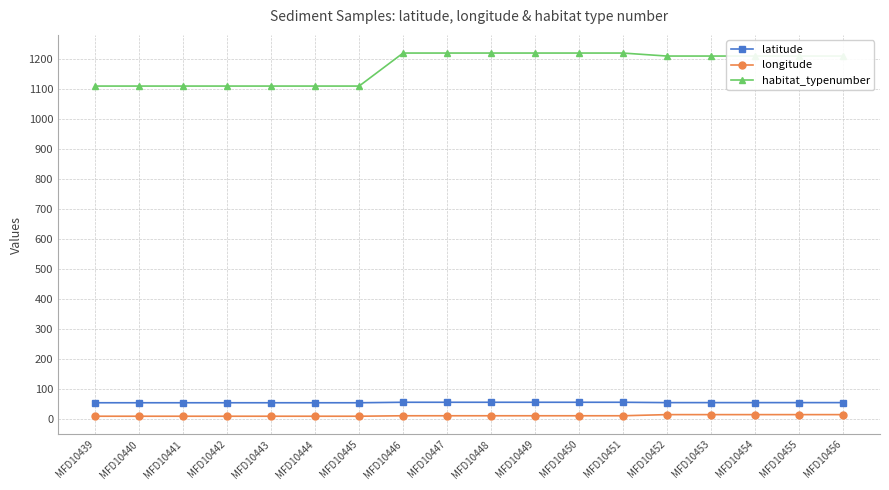

How many lines are shown in the chart?

3